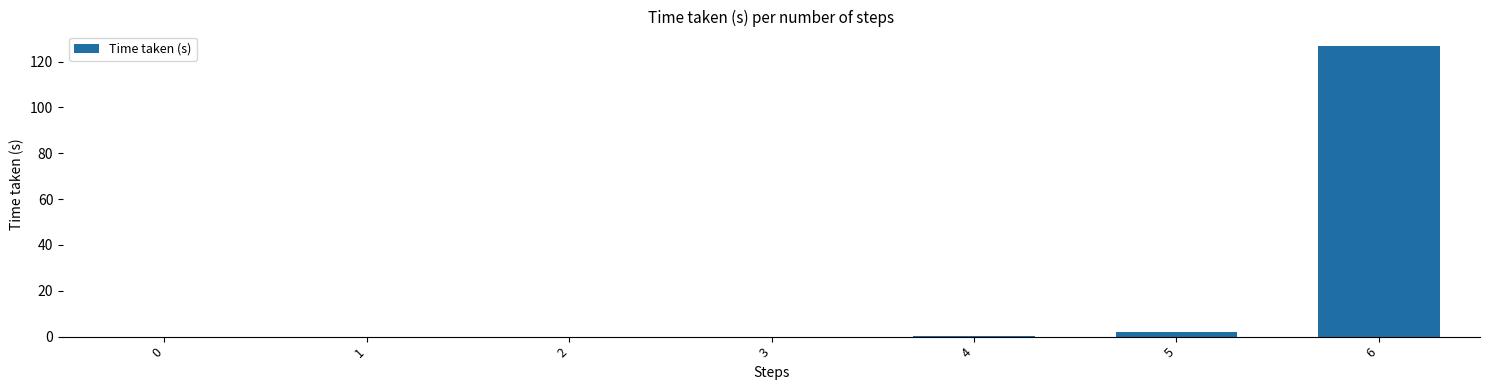

What is the sum of all values?

128.6